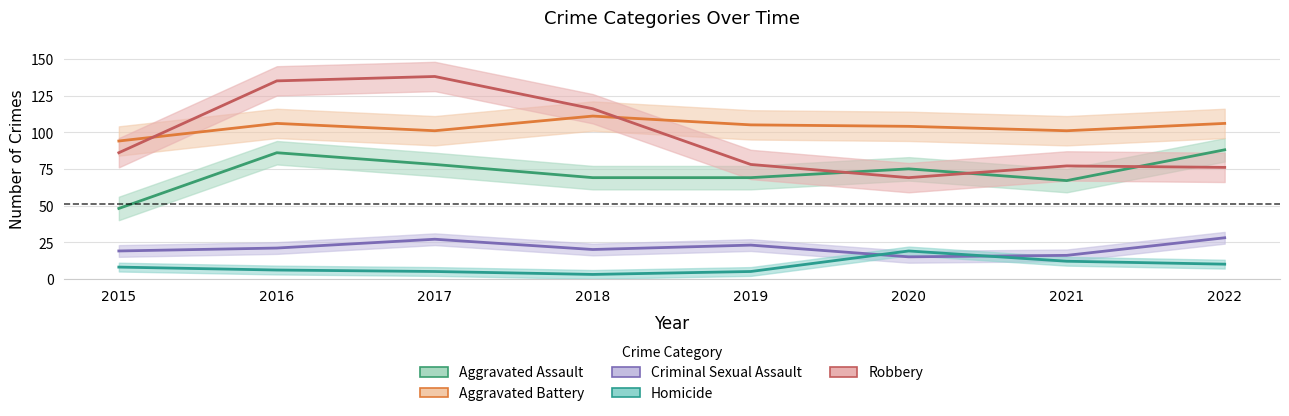

True or false: Robbery and Homicide cross at least once.

False